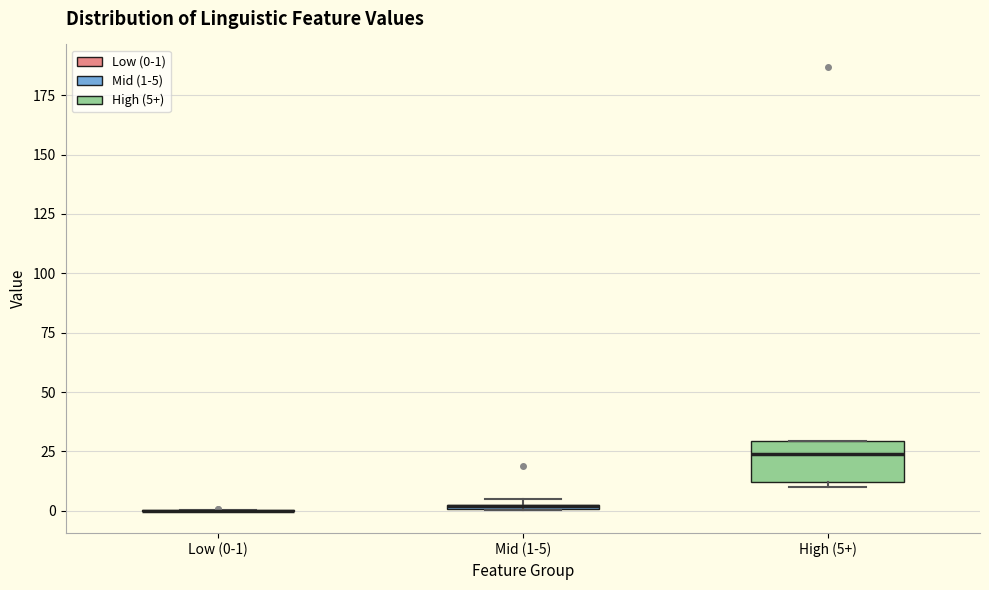

Comparing the boxes themselves (not the whiskers), which one is the tallest?

High (5+)